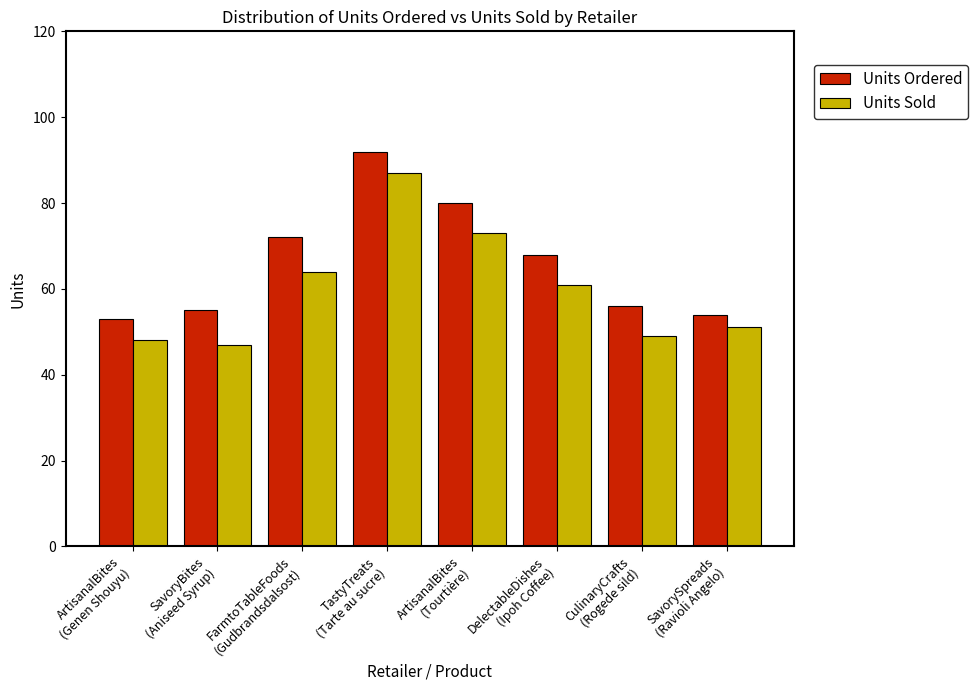

What is the maximum value for Units Sold?

87